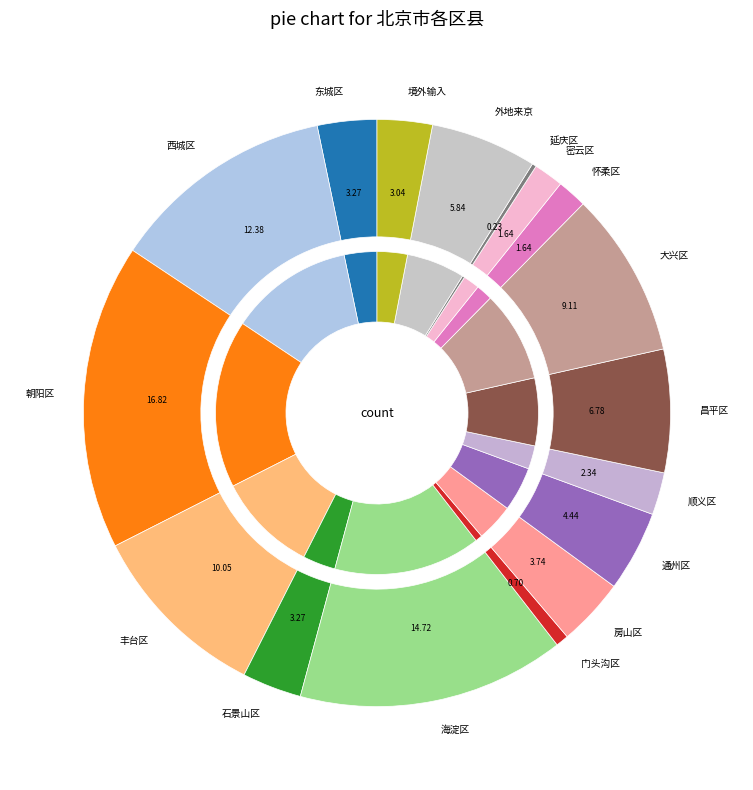

What percentage is NOT represented by 怀柔区?

98.4%